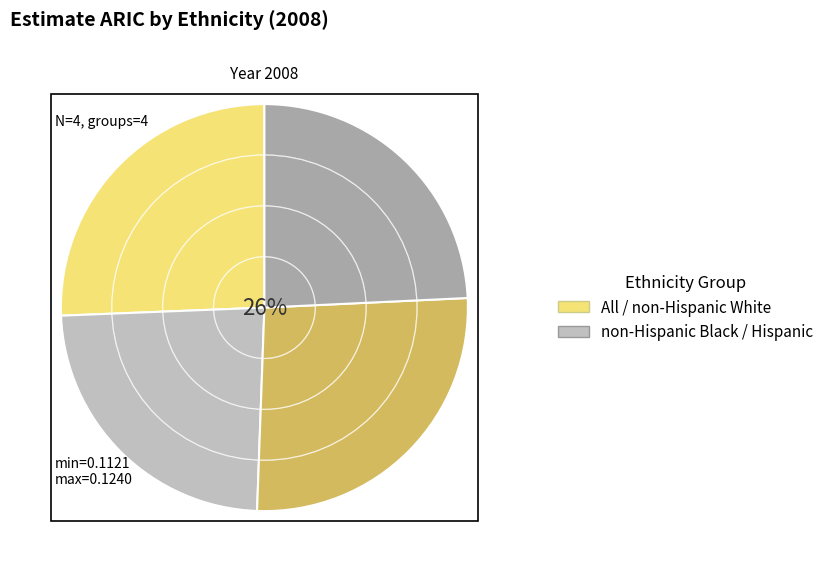

Is there a majority slice in this chart?

No